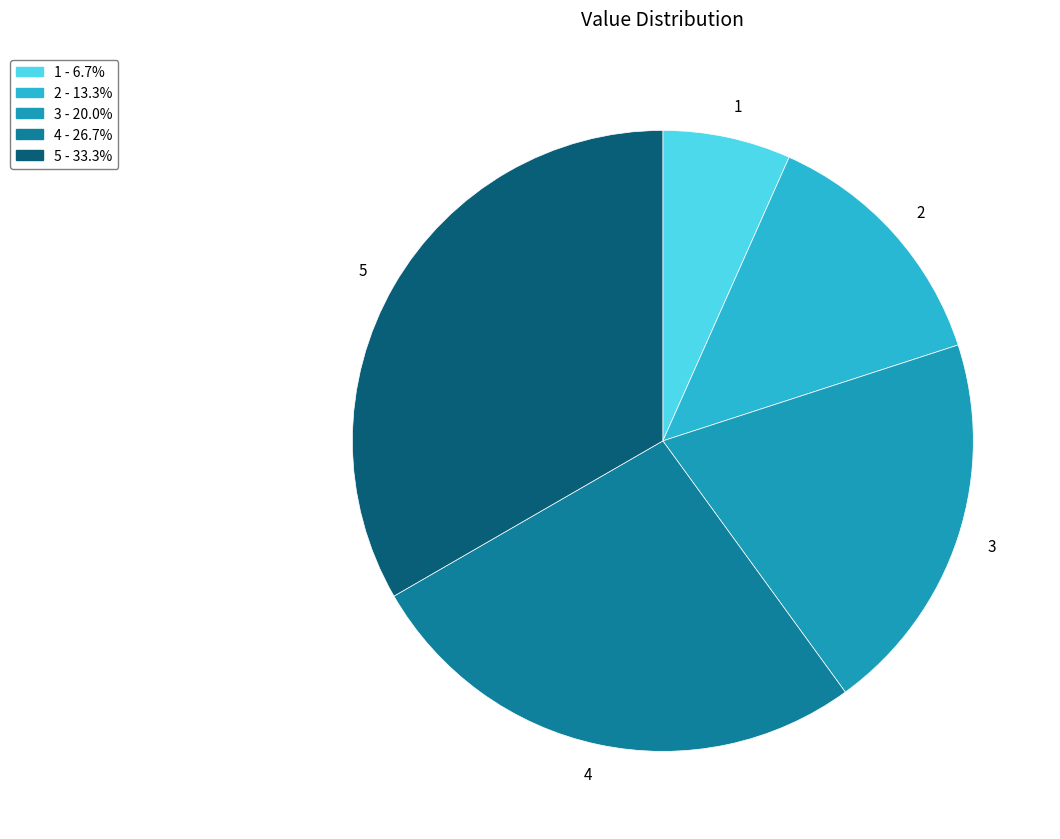

Count the number of slices in the pie.

5